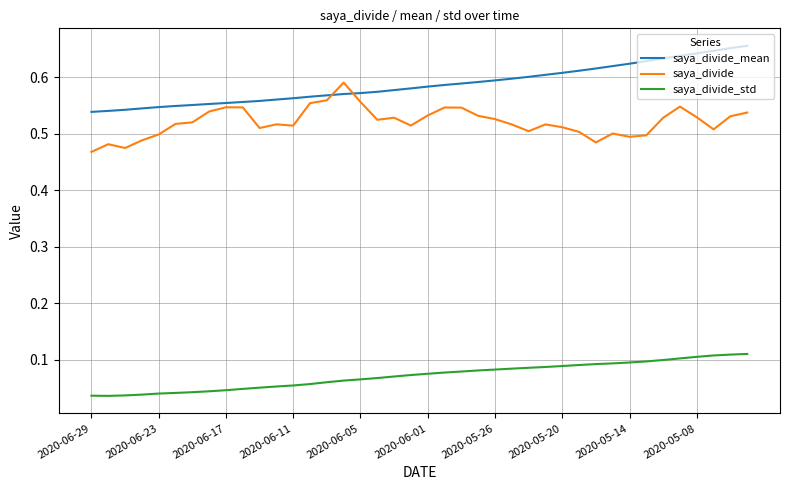

List the series in order of their peak value, lowest first.

saya_divide_std, saya_divide, saya_divide_mean